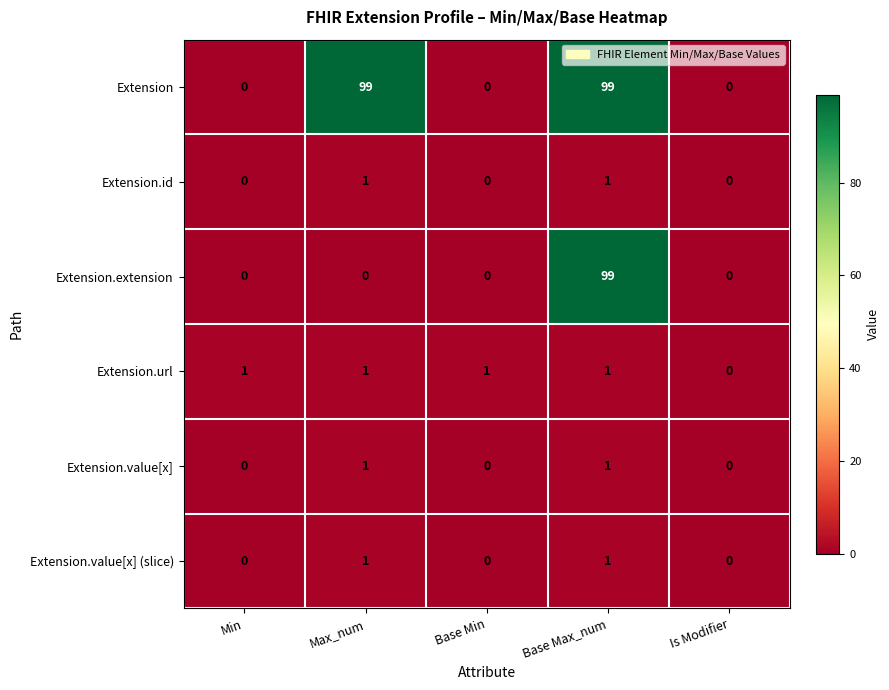

How many Extension.id values are between 0 and 1?

5